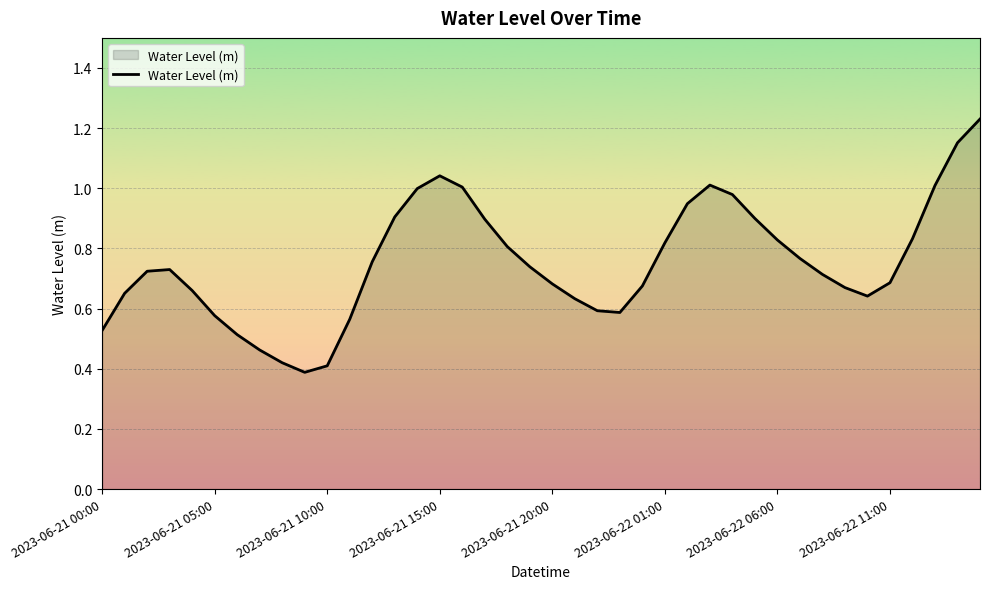

What is the value of the 18th point from the left?

0.9